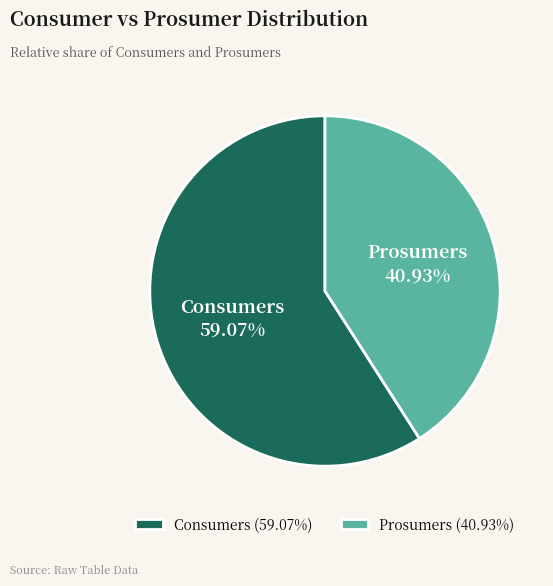

What is the total percentage of Consumers and Prosumers?

100.0%